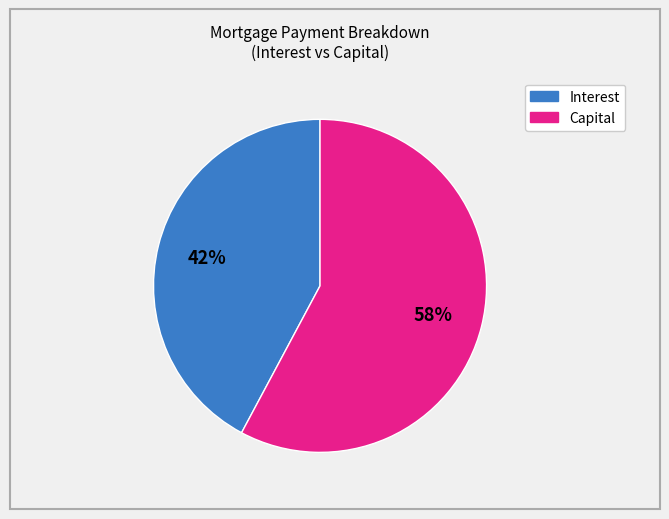

To the nearest percent, what is the difference between the largest and smallest slice percentages?

16%